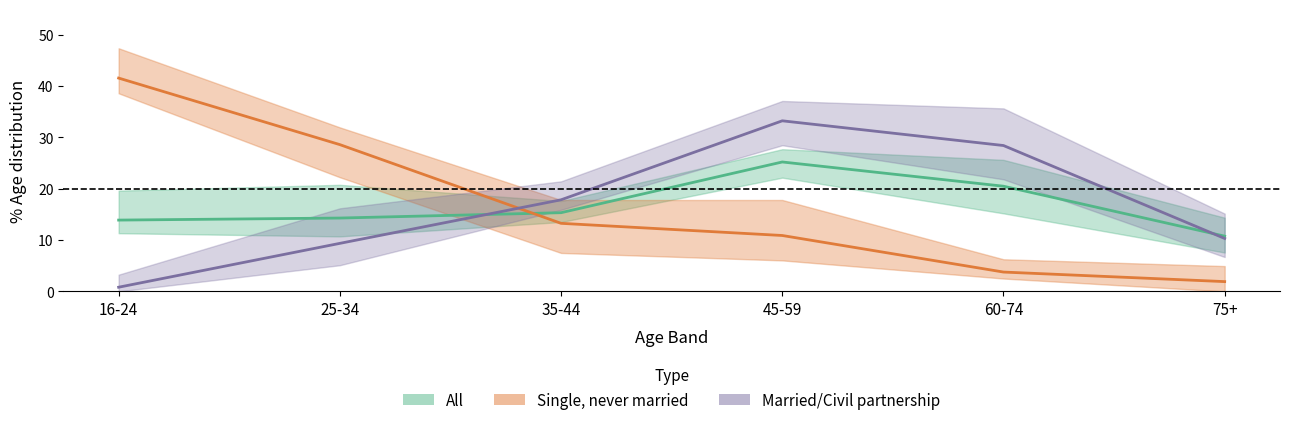

Is this an area chart (filled region under the line)?

No